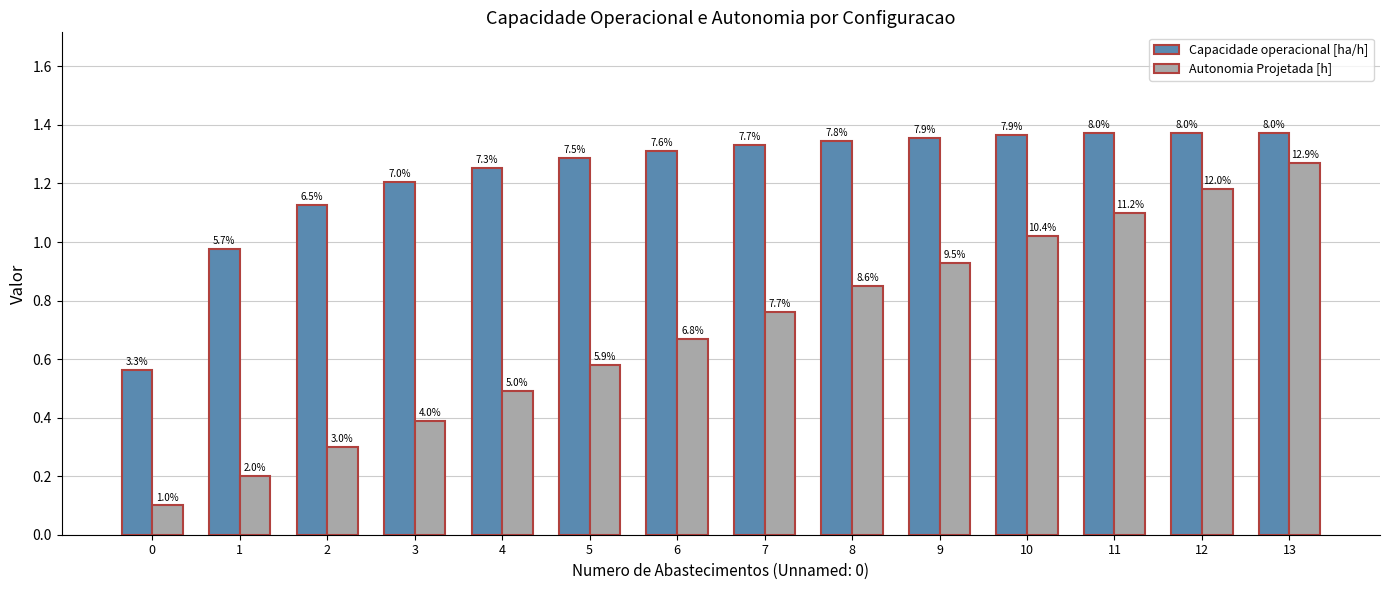

Is the value of Capacidade operacional [ha/h] at 2 greater than the value of Autonomia Projetada [h] at 7?

Yes